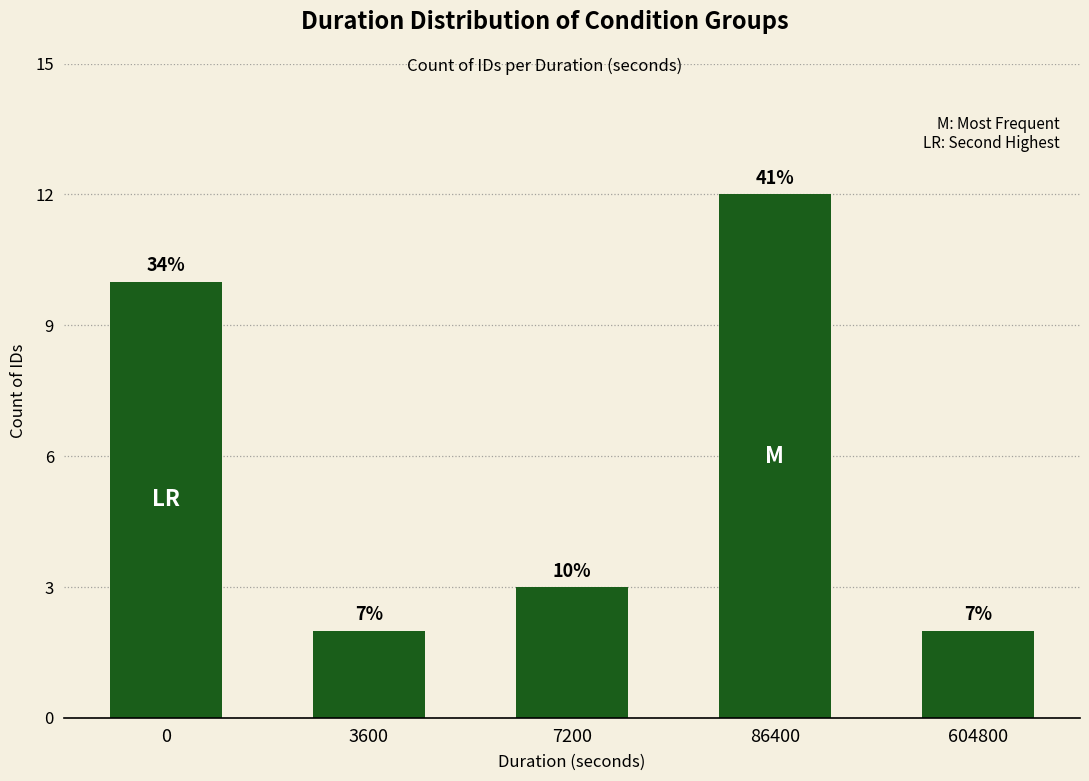

How many bars are there in total?

5